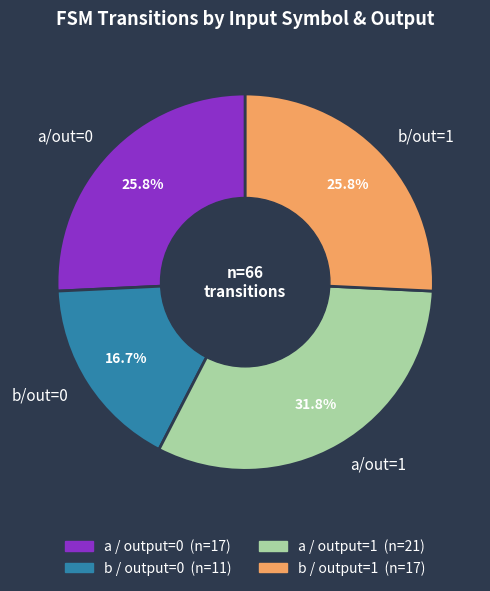

Which has a higher value, b/out=0 or b/out=1?

b/out=1